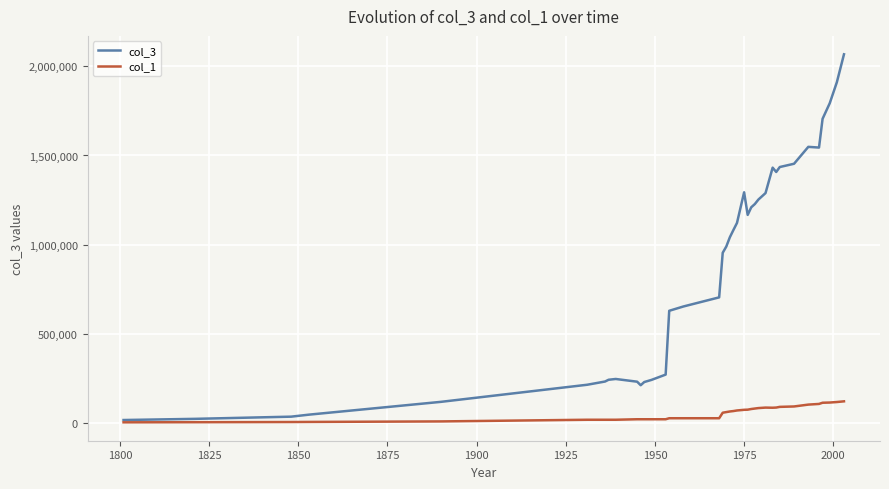

What is the greatest value displayed?

2066810.9